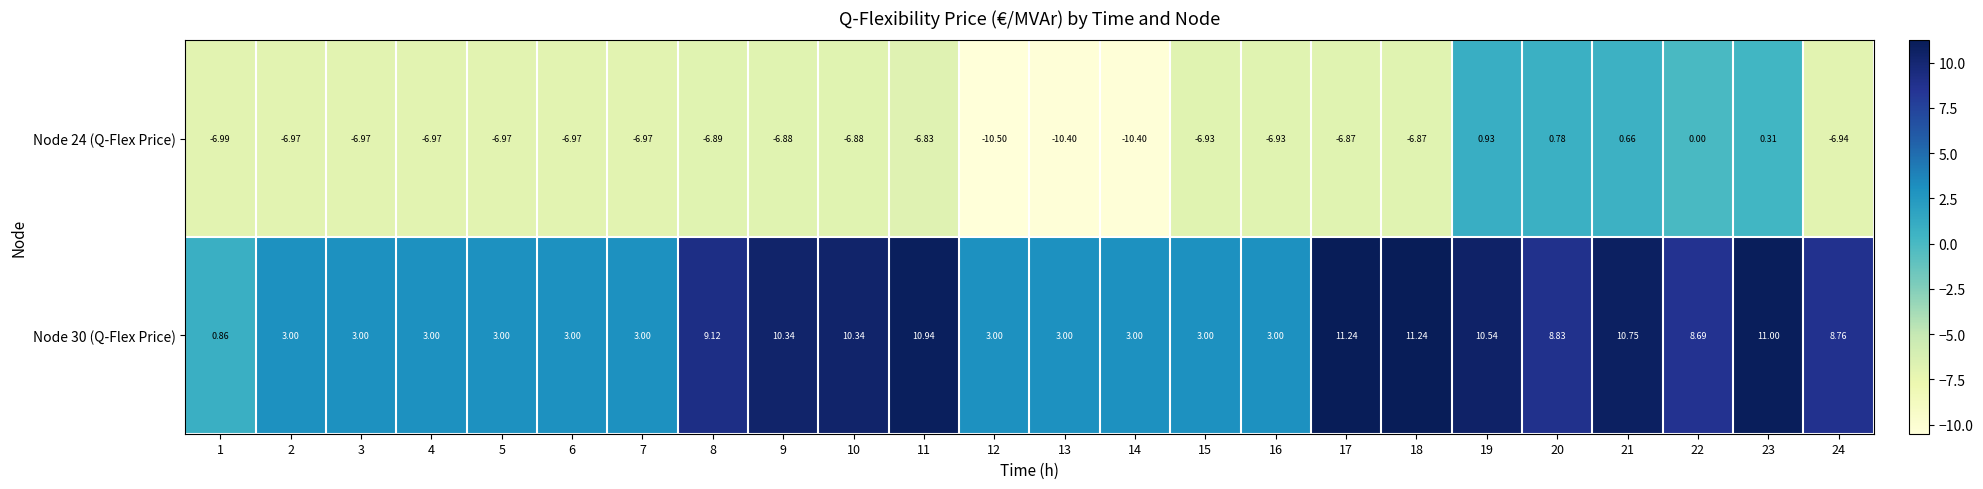

Is the value of Node 24 (Q-Flex Price) at 6 greater than the value of Node 30 (Q-Flex Price) at 14?

No